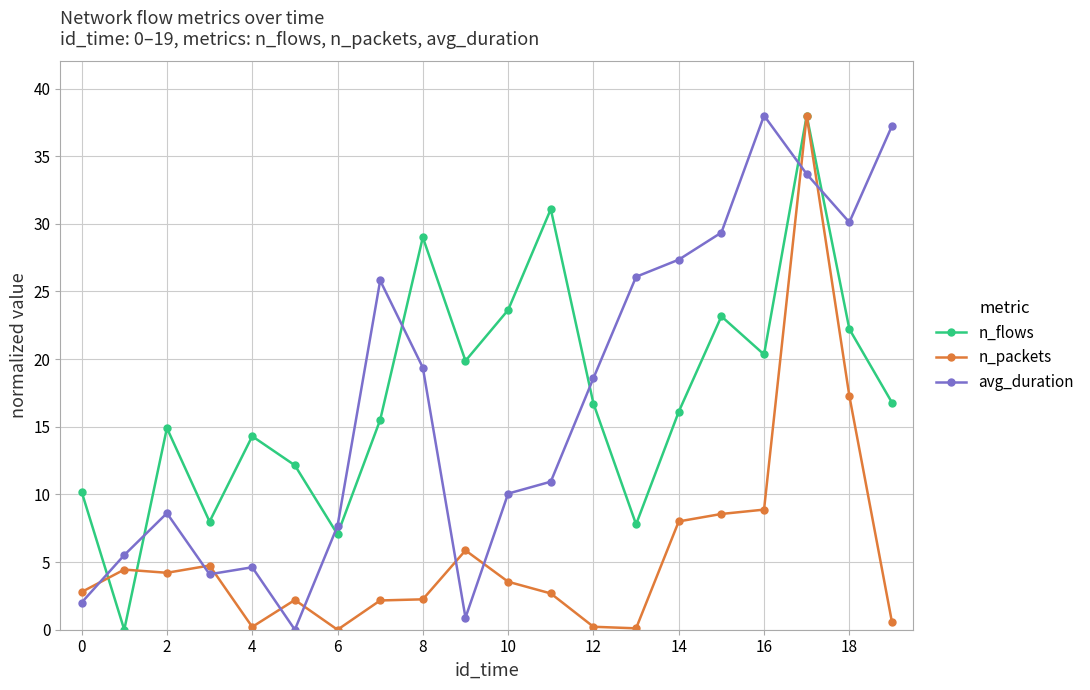

At how many categories does at least one series exceed 23?

11